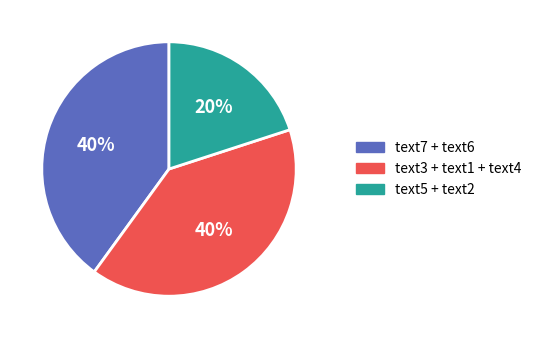

How many segments does this pie chart have?

3